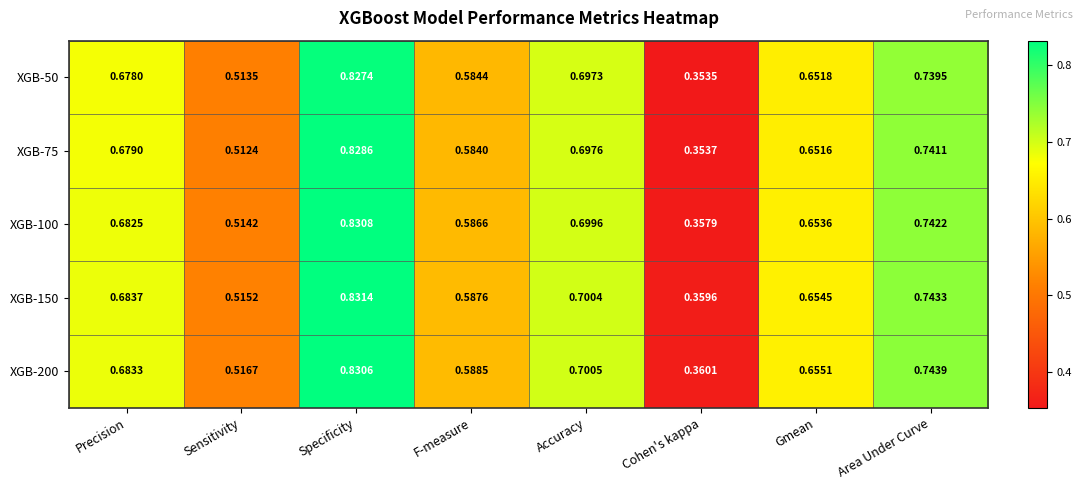

List the labels in order of XGB-100 value, smallest first.

Cohen's kappa, Sensitivity, F-measure, Gmean, Precision, Accuracy, Area Under Curve, Specificity